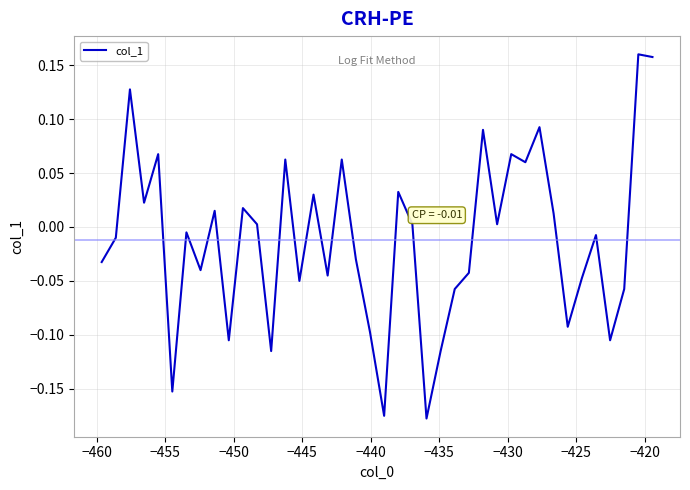

What is the difference between the maximum and minimum values?

0.3